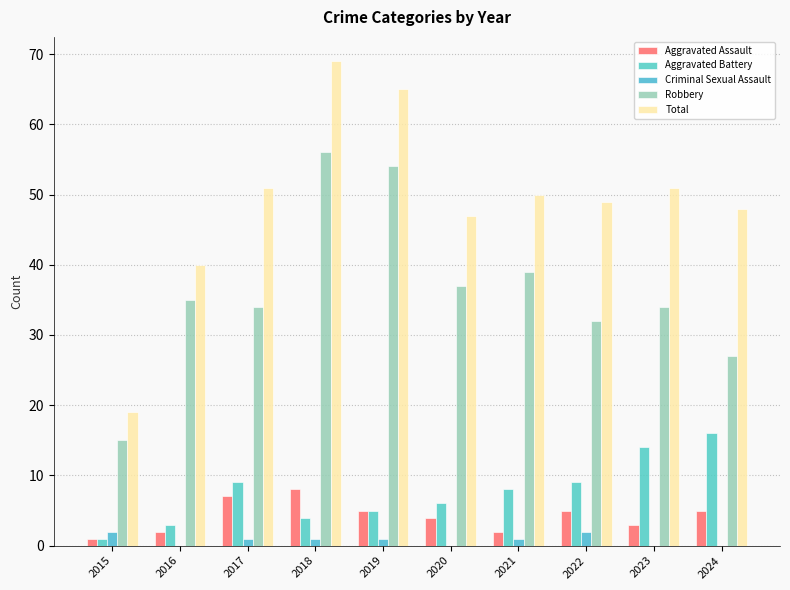

The Aggravated Battery series shows 9 at 2022. True or false?

True